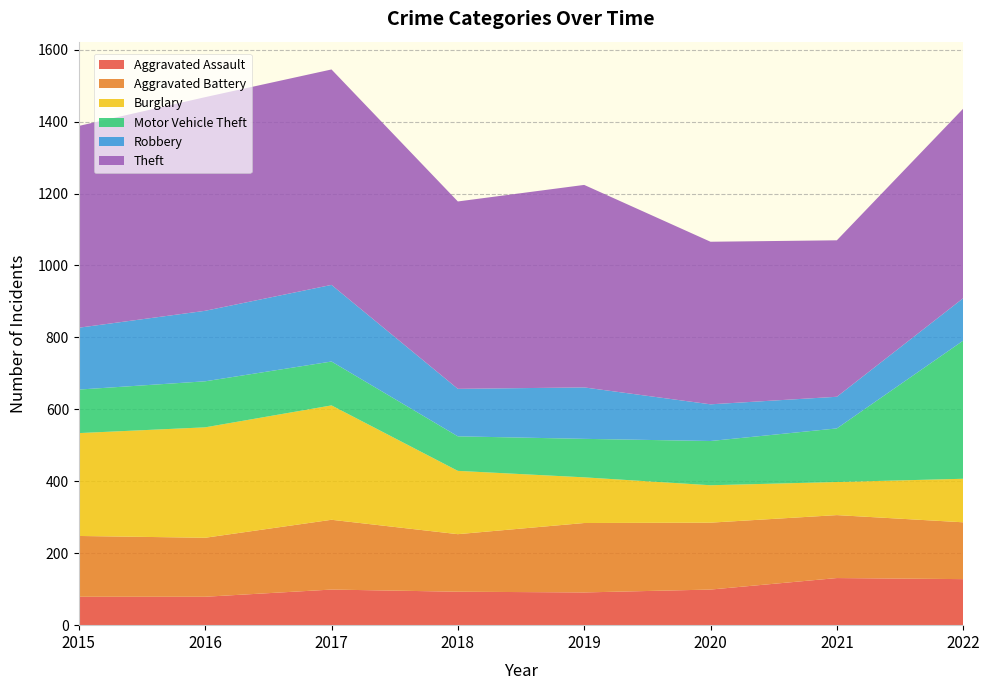

Reading left to right, list all the values displayed in this chart.

Aggravated Assault: 2015=79	2016=79	2017=99	2018=93	2019=91	2020=99	2021=131	2022=128
Aggravated Battery: 2015=169	2016=164	2017=194	2018=160	2019=193	2020=186	2021=175	2022=158
Burglary: 2015=286	2016=307	2017=318	2018=176	2019=127	2020=104	2021=92	2022=121
Motor Vehicle Theft: 2015=121	2016=128	2017=122	2018=96	2019=107	2020=123	2021=149	2022=384
Robbery: 2015=172	2016=196	2017=213	2018=132	2019=143	2020=102	2021=88	2022=118
Theft: 2015=561	2016=594	2017=599	2018=521	2019=563	2020=452	2021=435	2022=527